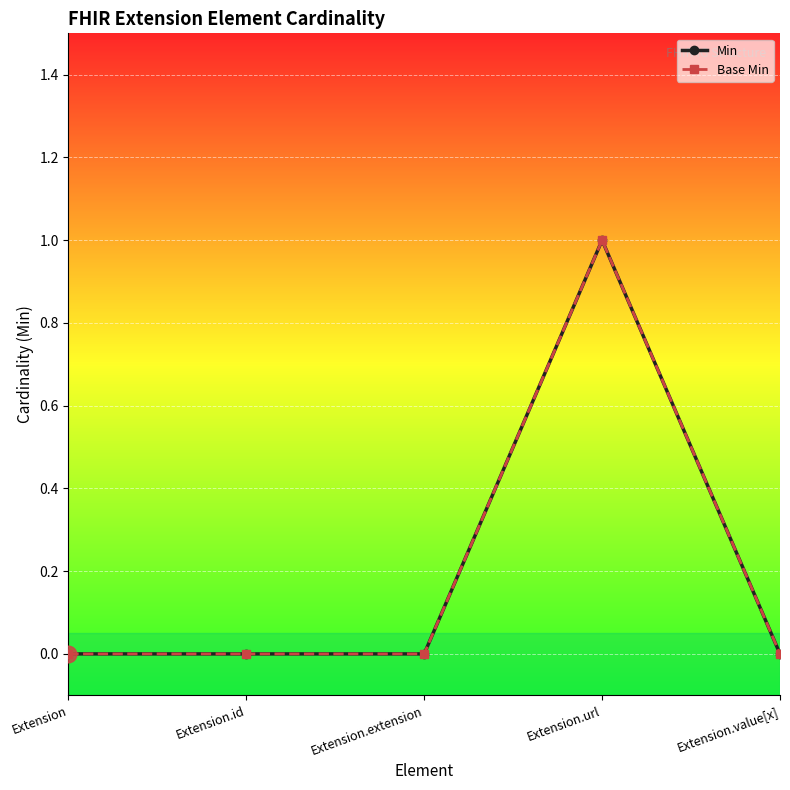

Where is the first local maximum for Min?

Extension.url